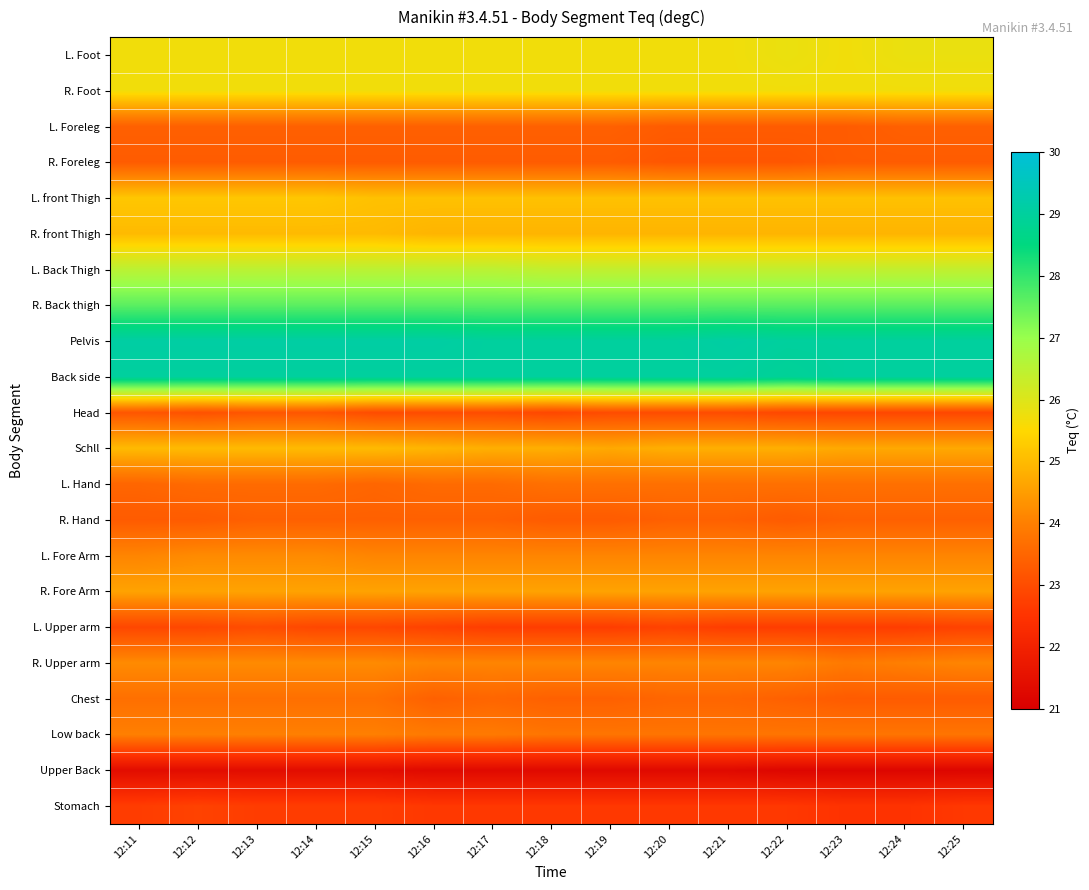

Reading left to right, transcribe all the data shown in this chart.

L. Foot: 12:11=25.7	12:12=25.7	12:13=25.7	12:14=25.7	12:15=25.7	12:16=25.7	12:17=25.7	12:18=25.7	12:19=25.7	12:20=25.7	12:21=25.7	12:22=25.8	12:23=25.7	12:24=25.8	12:25=25.8
R. Foot: 12:11=25.7	12:12=25.7	12:13=25.7	12:14=25.7	12:15=25.7	12:16=25.7	12:17=25.7	12:18=25.7	12:19=25.7	12:20=25.7	12:21=25.7	12:22=25.7	12:23=25.7	12:24=25.7	12:25=25.7
L. Foreleg: 12:11=23.4	12:12=23.4	12:13=23.4	12:14=23.4	12:15=23.4	12:16=23.4	12:17=23.4	12:18=23.4	12:19=23.4	12:20=23.3	12:21=23.3	12:22=23.3	12:23=23.3	12:24=23.4	12:25=23.4
R. Foreleg: 12:11=23.3	12:12=23.3	12:13=23.3	12:14=23.3	12:15=23.3	12:16=23.3	12:17=23.3	12:18=23.3	12:19=23.3	12:20=23.2	12:21=23.2	12:22=23.2	12:23=23.3	12:24=23.3	12:25=23.3
L. front Thigh: 12:11=25.2	12:12=25.2	12:13=25.2	12:14=25.2	12:15=25.1	12:16=25.1	12:17=25.1	12:18=25.1	12:19=25.1	12:20=25.1	12:21=25.1	12:22=25.1	12:23=25.1	12:24=25.1	12:25=25.1
R. front Thigh: 12:11=25.0	12:12=25.0	12:13=25.0	12:14=25.0	12:15=25.0	12:16=24.9	12:17=24.9	12:18=24.9	12:19=24.9	12:20=24.9	12:21=24.9	12:22=24.9	12:23=24.9	12:24=24.9	12:25=24.9
L. Back Thigh: 12:11=26.5	12:12=26.5	12:13=26.5	12:14=26.5	12:15=26.5	12:16=26.5	12:17=26.5	12:18=26.4	12:19=26.4	12:20=26.4	12:21=26.4	12:22=26.4	12:23=26.4	12:24=26.4	12:25=26.4
R. Back thigh: 12:11=27.6	12:12=27.6	12:13=27.6	12:14=27.6	12:15=27.6	12:16=27.6	12:17=27.6	12:18=27.6	12:19=27.6	12:20=27.6	12:21=27.6	12:22=27.6	12:23=27.6	12:24=27.6	12:25=27.6
Pelvis: 12:11=29.1	12:12=29.1	12:13=29.1	12:14=29.1	12:15=29.1	12:16=29.1	12:17=29.0	12:18=29.0	12:19=29.0	12:20=29.0	12:21=29.1	12:22=29.0	12:23=29.0	12:24=29.0	12:25=29.0
Back side: 12:11=29.0	12:12=29.0	12:13=29.0	12:14=29.0	12:15=29.0	12:16=29.0	12:17=29.0	12:18=29.0	12:19=29.0	12:20=29.0	12:21=29.0	12:22=28.9	12:23=29.0	12:24=29.0	12:25=29.0
Head: 12:11=23.2	12:12=23.1	12:13=23.2	12:14=23.2	12:15=23.0	12:16=23.0	12:17=23.0	12:18=22.9	12:19=23.0	12:20=23.0	12:21=23.0	12:22=22.9	12:23=22.9	12:24=22.9	12:25=22.9
Schll: 12:11=25.0	12:12=25.0	12:13=25.0	12:14=25.0	12:15=25.0	12:16=24.9	12:17=24.8	12:18=24.8	12:19=24.7	12:20=24.8	12:21=24.8	12:22=24.8	12:23=24.7	12:24=24.7	12:25=24.7
L. Hand: 12:11=23.5	12:12=23.6	12:13=23.6	12:14=23.6	12:15=23.5	12:16=23.6	12:17=23.6	12:18=23.7	12:19=23.7	12:20=23.7	12:21=23.7	12:22=23.7	12:23=23.7	12:24=23.7	12:25=23.7
R. Hand: 12:11=23.3	12:12=23.3	12:13=23.4	12:14=23.4	12:15=23.4	12:16=23.4	12:17=23.4	12:18=23.3	12:19=23.3	12:20=23.4	12:21=23.4	12:22=23.3	12:23=23.4	12:24=23.4	12:25=23.4
L. Fore Arm: 12:11=24.1	12:12=24.2	12:13=24.2	12:14=24.2	12:15=24.1	12:16=24.1	12:17=24.1	12:18=24.1	12:19=24.1	12:20=24.1	12:21=24.1	12:22=24.1	12:23=24.1	12:24=24.1	12:25=24.1
R. Fore Arm: 12:11=24.6	12:12=24.6	12:13=24.6	12:14=24.6	12:15=24.6	12:16=24.6	12:17=24.6	12:18=24.6	12:19=24.6	12:20=24.6	12:21=24.6	12:22=24.6	12:23=24.6	12:24=24.6	12:25=24.6
L. Upper arm: 12:11=22.9	12:12=22.9	12:13=23.0	12:14=22.9	12:15=22.9	12:16=22.8	12:17=22.7	12:18=22.7	12:19=22.7	12:20=22.8	12:21=22.7	12:22=22.7	12:23=22.7	12:24=22.7	12:25=22.8
R. Upper arm: 12:11=24.2	12:12=24.2	12:13=24.2	12:14=24.2	12:15=24.2	12:16=24.1	12:17=24.1	12:18=24.1	12:19=24.1	12:20=24.1	12:21=24.1	12:22=24.1	12:23=23.9	12:24=24.0	12:25=24.1
Chest: 12:11=23.7	12:12=23.7	12:13=23.7	12:14=23.7	12:15=23.7	12:16=23.4	12:17=23.5	12:18=23.4	12:19=23.4	12:20=23.5	12:21=23.5	12:22=23.4	12:23=23.3	12:24=23.3	12:25=23.3
Low back: 12:11=24.0	12:12=24.0	12:13=24.0	12:14=24.0	12:15=24.0	12:16=23.9	12:17=23.9	12:18=23.8	12:19=23.8	12:20=23.8	12:21=23.8	12:22=23.8	12:23=23.8	12:24=23.8	12:25=23.8
Upper Back: 12:11=21.4	12:12=21.4	12:13=21.4	12:14=21.4	12:15=21.4	12:16=21.3	12:17=21.3	12:18=21.3	12:19=21.3	12:20=21.3	12:21=21.3	12:22=21.2	12:23=21.2	12:24=21.2	12:25=21.2
Stomach: 12:11=22.7	12:12=22.8	12:13=22.7	12:14=22.7	12:15=22.7	12:16=22.6	12:17=22.6	12:18=22.6	12:19=22.6	12:20=22.6	12:21=22.6	12:22=22.6	12:23=22.5	12:24=22.5	12:25=22.6